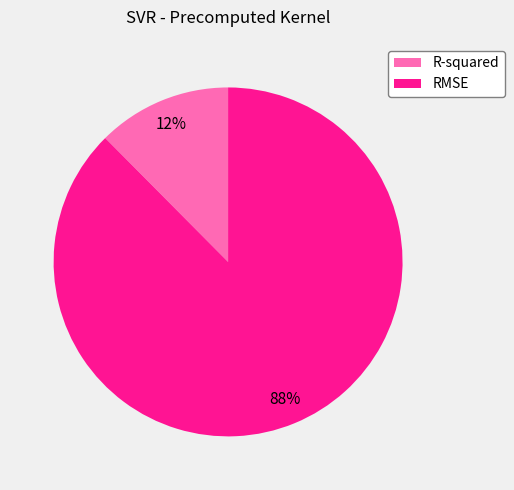

Is the sum of R-squared and RMSE greater than half?

Yes